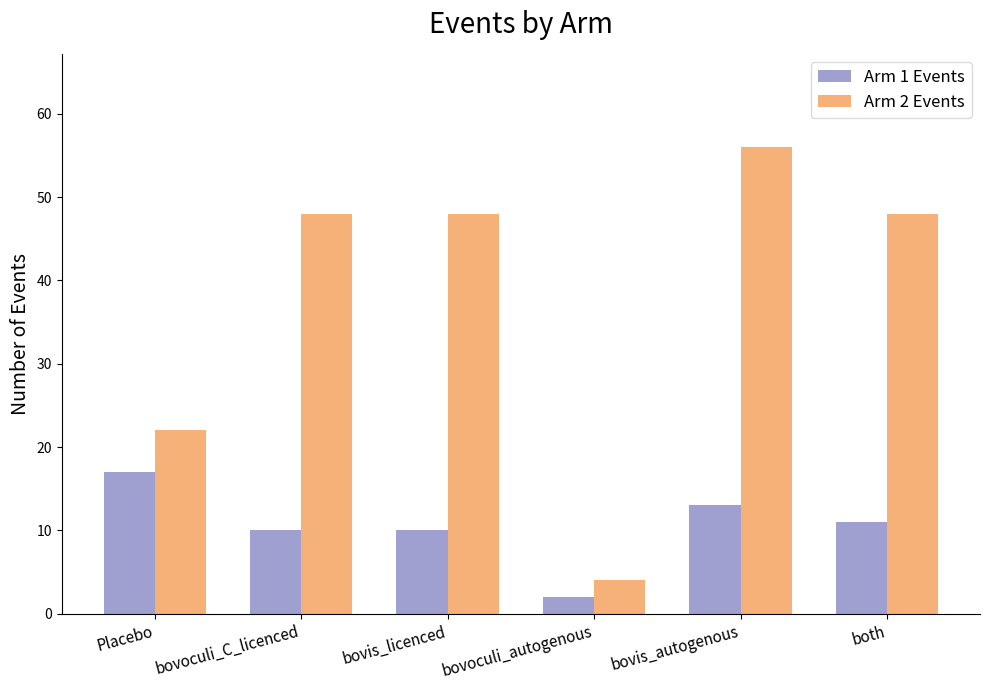

Reading right to left, what are all the values shown in this chart?

Arm 1 Events: both=11	bovis_autogenous=13	bovoculi_autogenous=2	bovis_licenced=10	bovoculi_C_licenced=10	Placebo=17
Arm 2 Events: both=48	bovis_autogenous=56	bovoculi_autogenous=4	bovis_licenced=48	bovoculi_C_licenced=48	Placebo=22